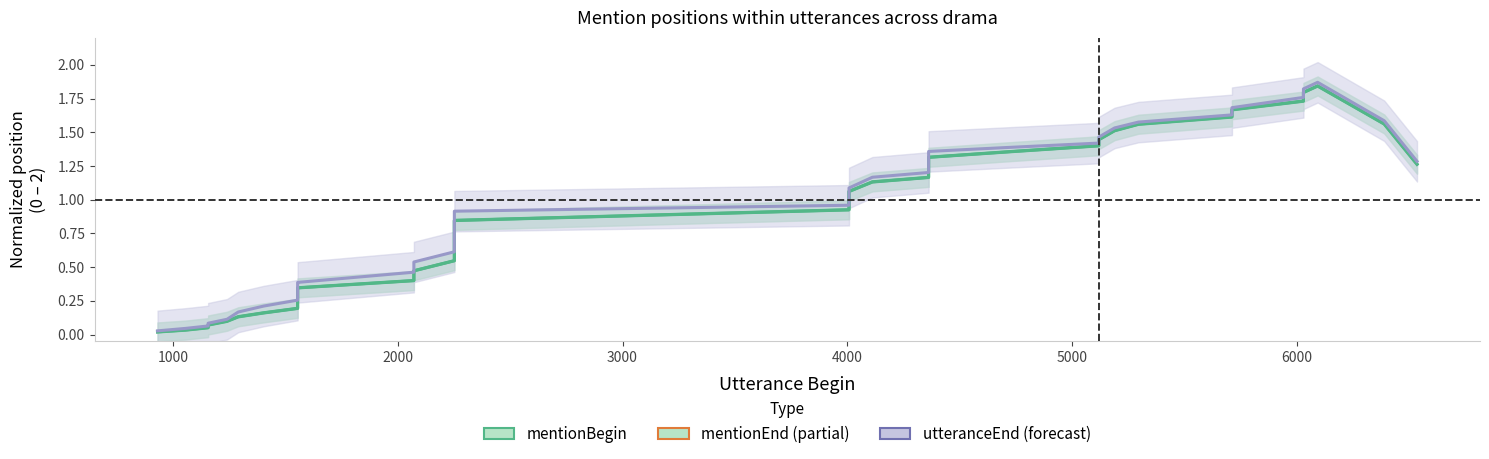

True or false: mentionBegin and utteranceEnd (forecast) cross at least once.

False